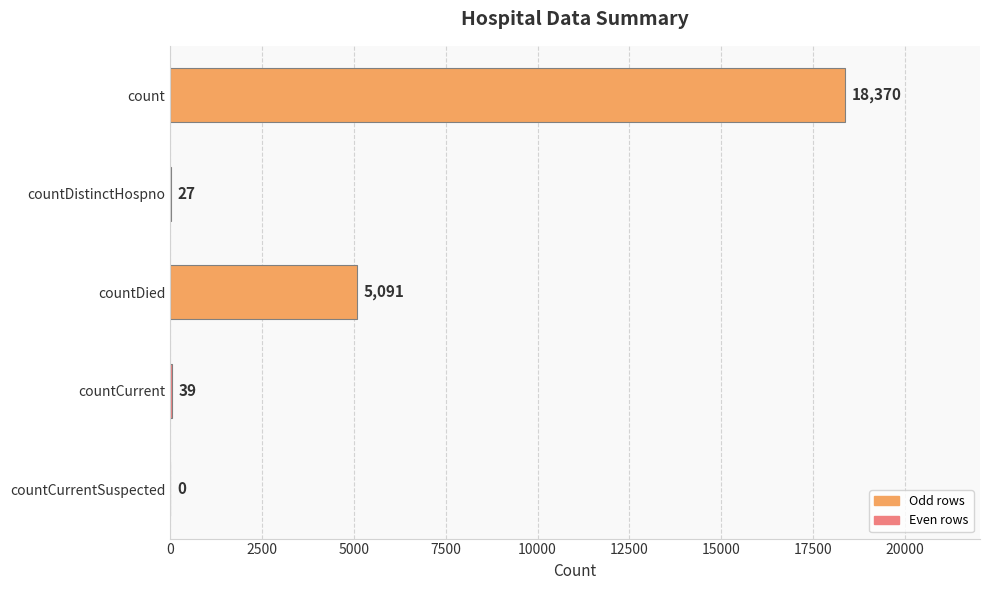

Reading top to bottom, transcribe all the data shown in this chart.

count=18370	countDistinctHospno=27	countDied=5091	countCurrent=39	countCurrentSuspected=0